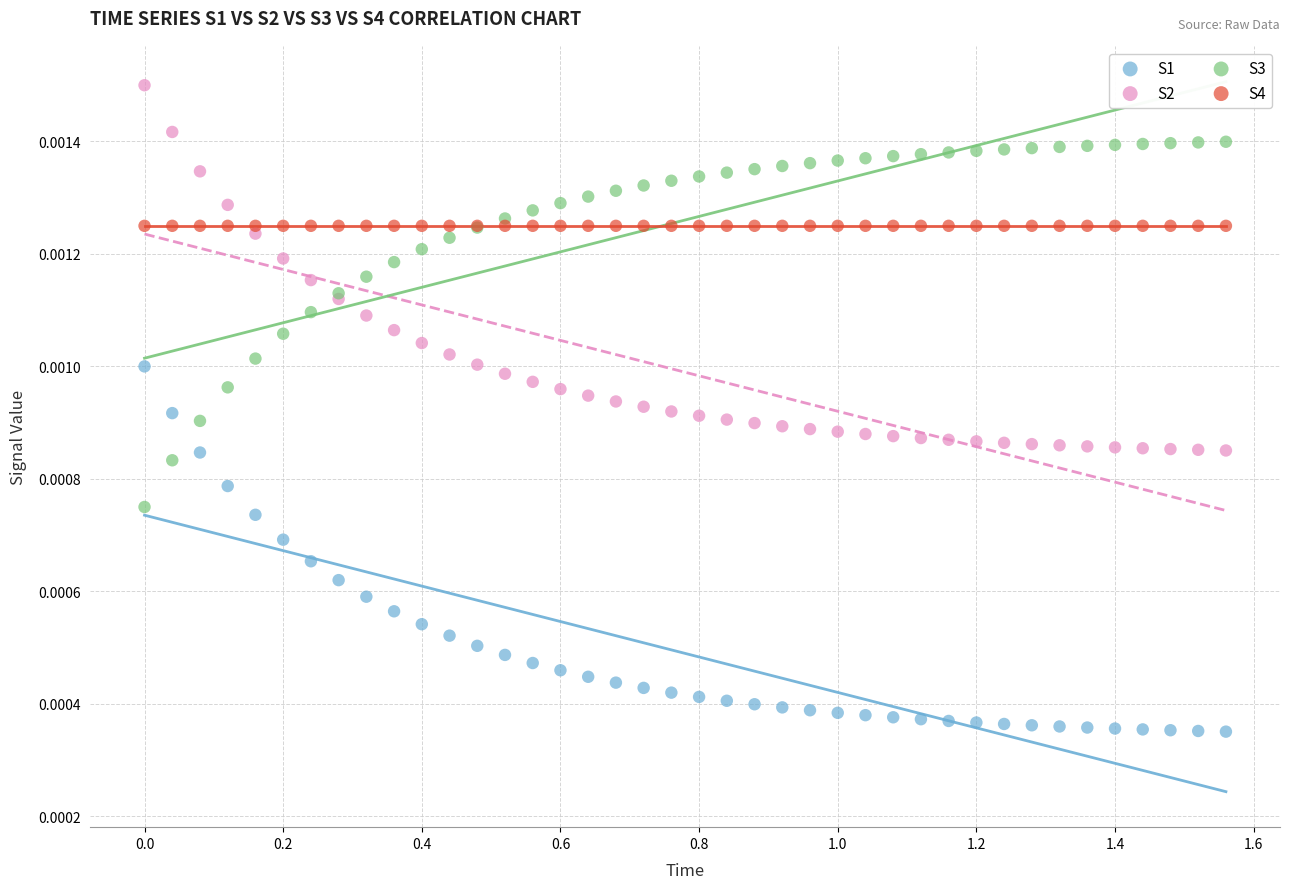

Which series contains the highest Y value?

S2